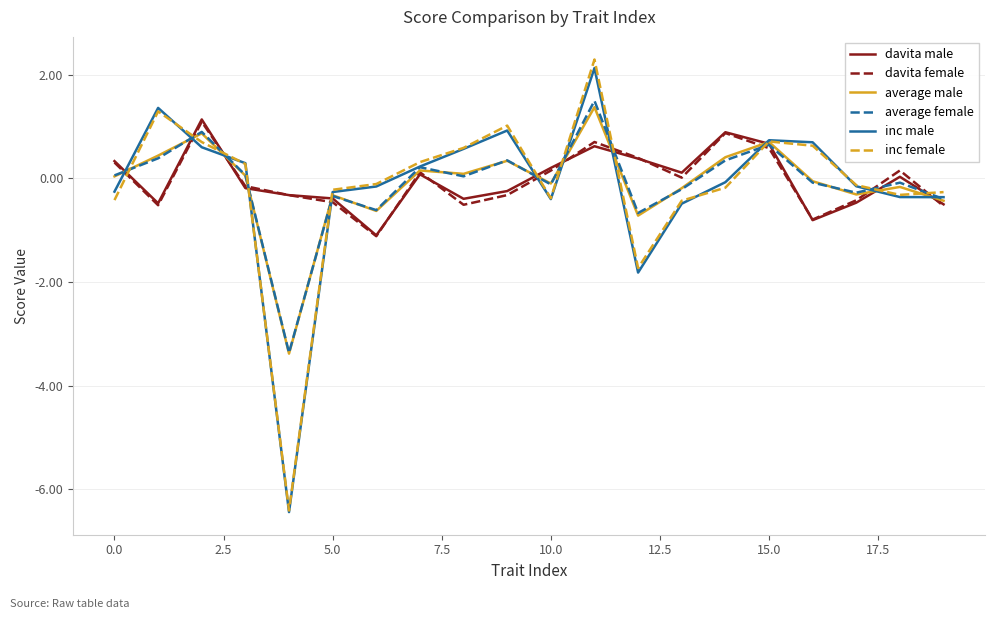

What is the minimum value for inc male?

-6.4